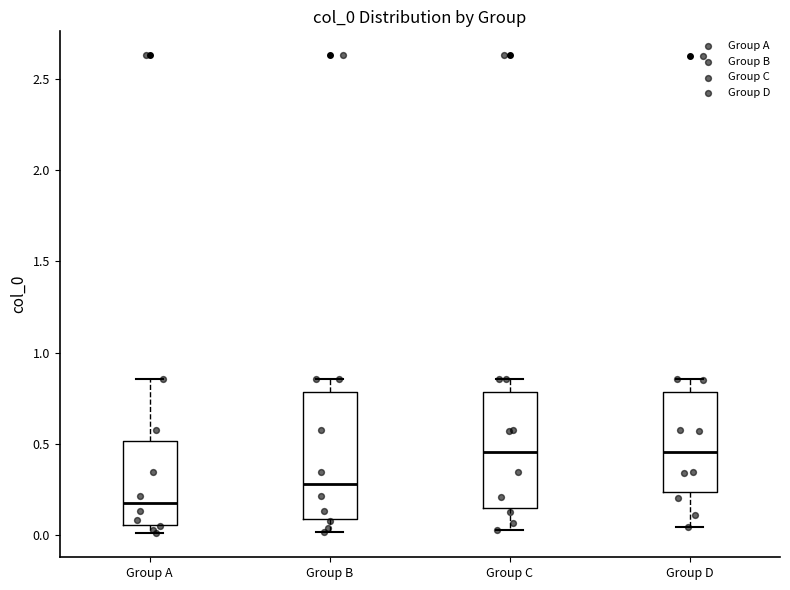

Reading left to right, read every box against the y-axis: the position of its median line, the range the box covers, and the ends of its whiskers. The values are not printed on the chart, so give them approximately, as read against the axis.

Group A: median 0.20, box 0.05 to 0.50, whiskers 0.00 to 0.85
Group B: median 0.30, box 0.10 to 0.80, whiskers 0.00 to 0.85
Group C: median 0.45, box 0.15 to 0.80, whiskers 0.05 to 0.85
Group D: median 0.45, box 0.25 to 0.80, whiskers 0.05 to 0.85